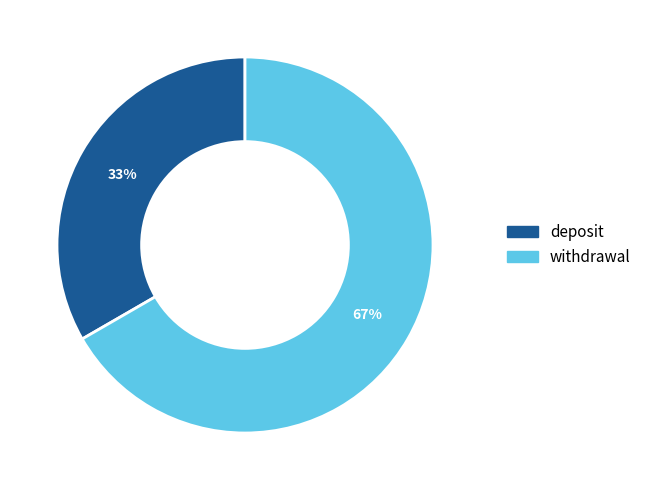

What is the majority slice?

withdrawal